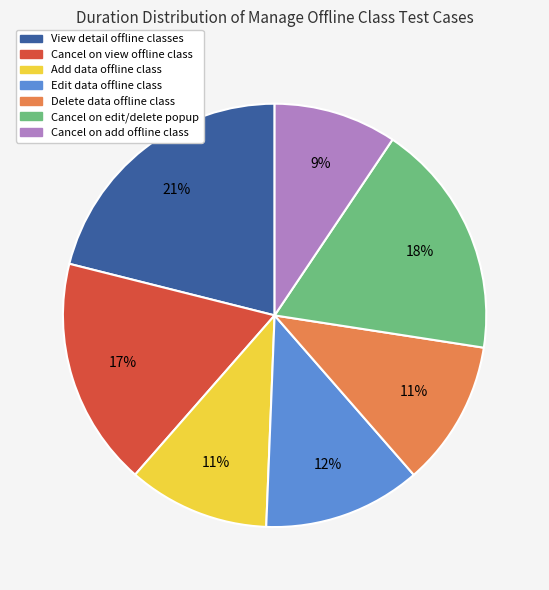

Does any single category account for the majority?

No